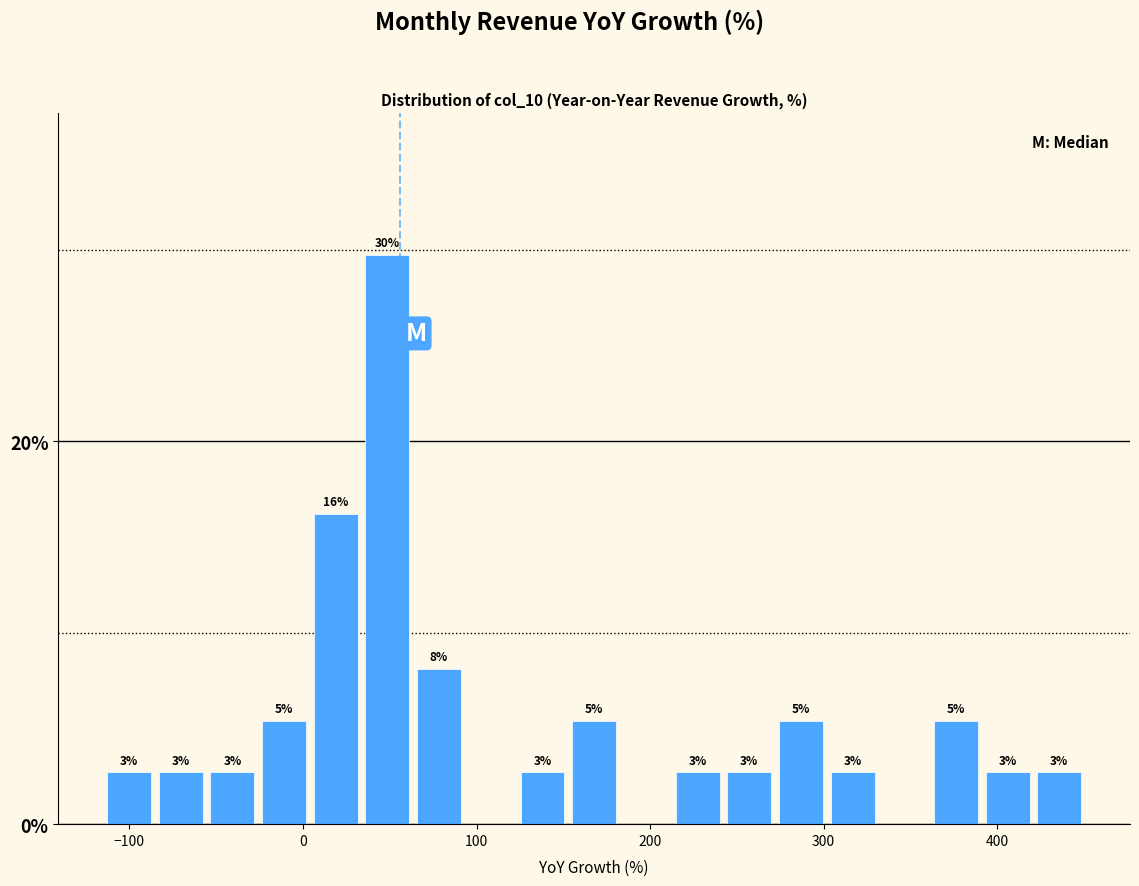

Around what value on the x-axis is the tallest bar? Give the approximate position of its centre, as read against the axis.

50